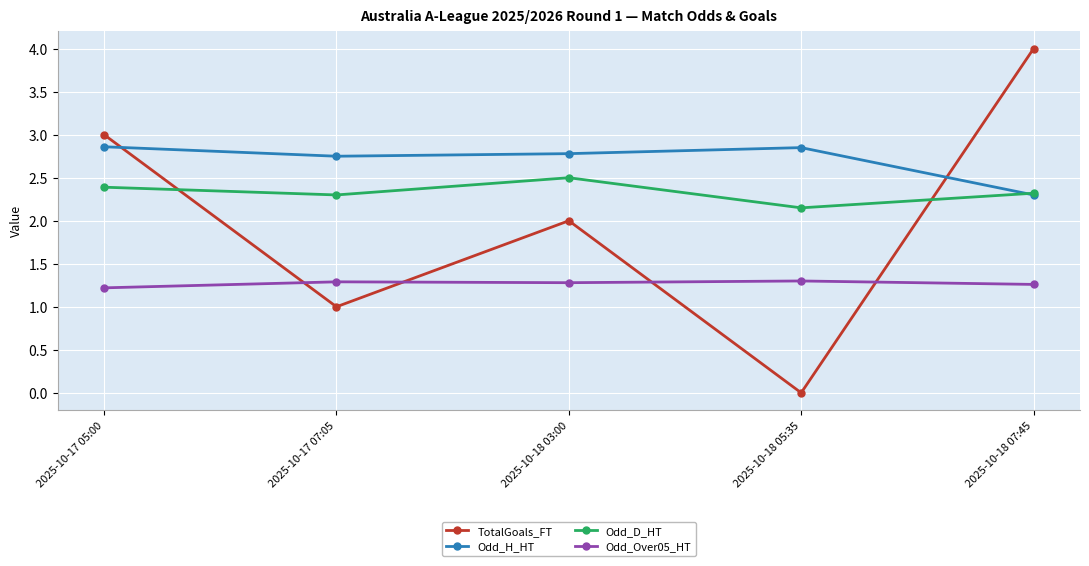

What are all the series names shown in the legend?

TotalGoals_FT, Odd_H_HT, Odd_D_HT, Odd_Over05_HT